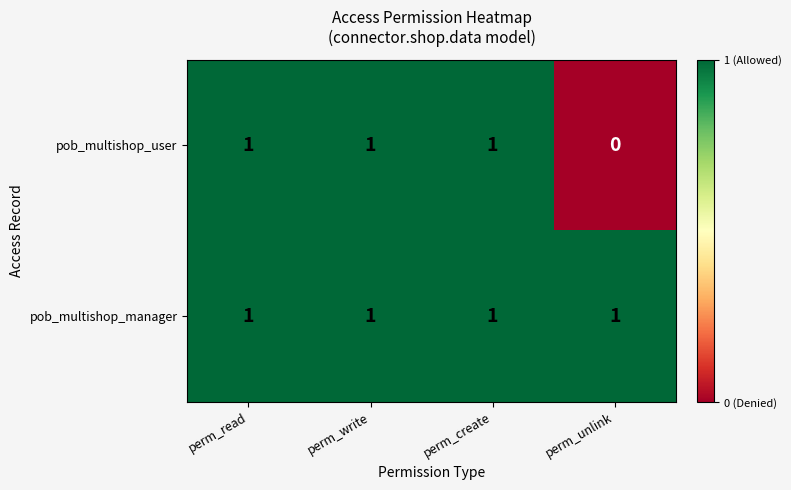

Reading left to right, what are all the values shown in this chart?

pob_multishop_user: 1	1	1	0
pob_multishop_manager: 1	1	1	1